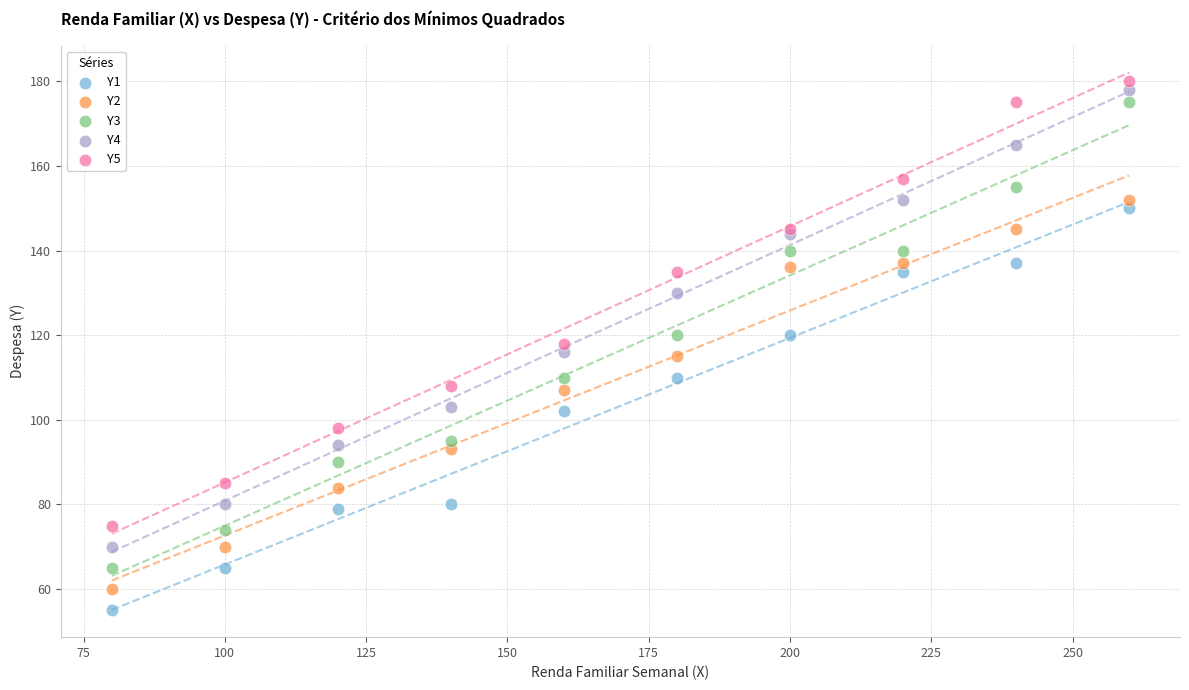

In the Y5 series, what Y value is closest to 127?

135